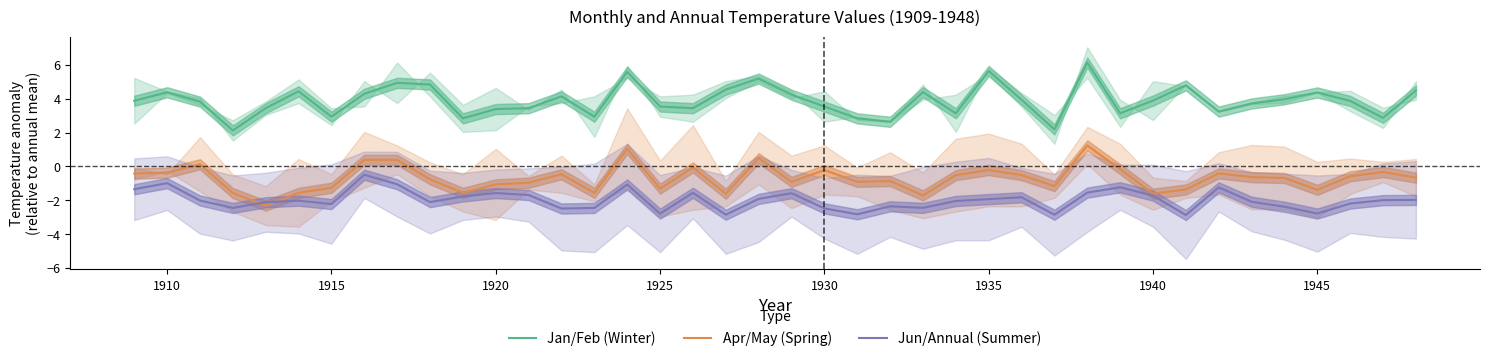

What are all the series names shown in the legend?

Jan/Feb (Winter), Apr/May (Spring), Jun/Annual (Summer)